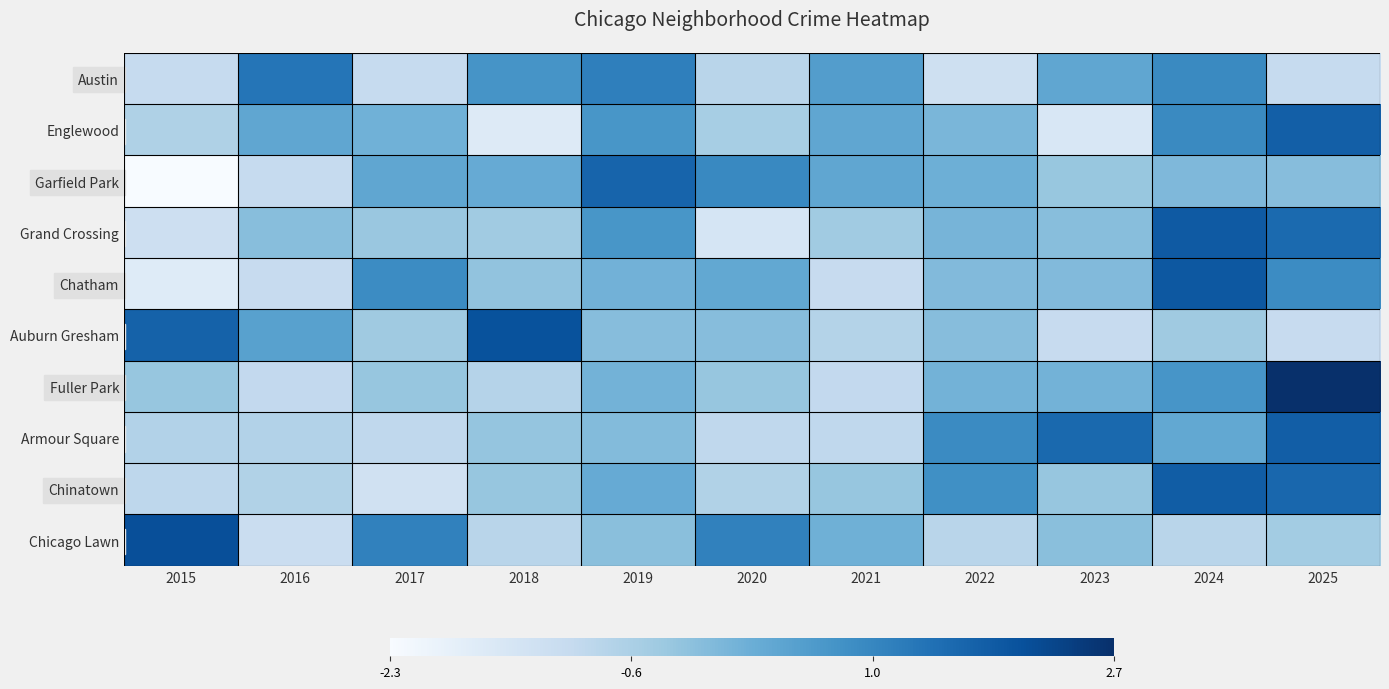

Rank the series by their maximum value, from lowest to highest.

Austin, Garfield Park, Englewood, Armour Square, Chinatown, Grand Crossing, Chatham, Auburn Gresham, Chicago Lawn, Fuller Park